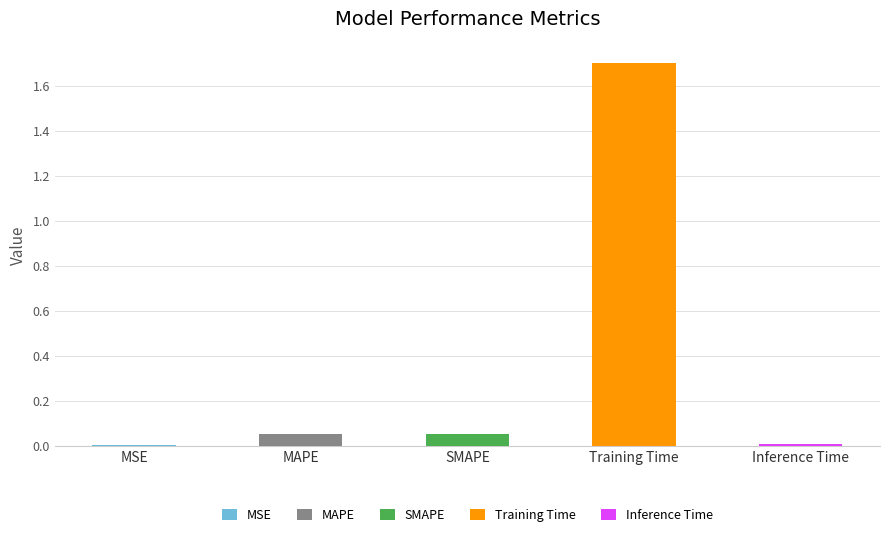

What is the label of the 4th bar from the left?

Training Time